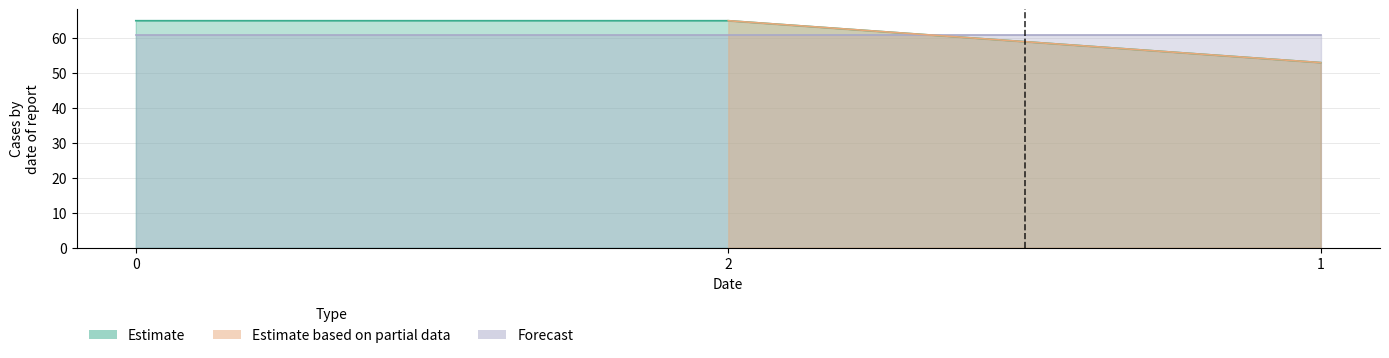

Rank the categories by value from highest to lowest.

0, 2, 1